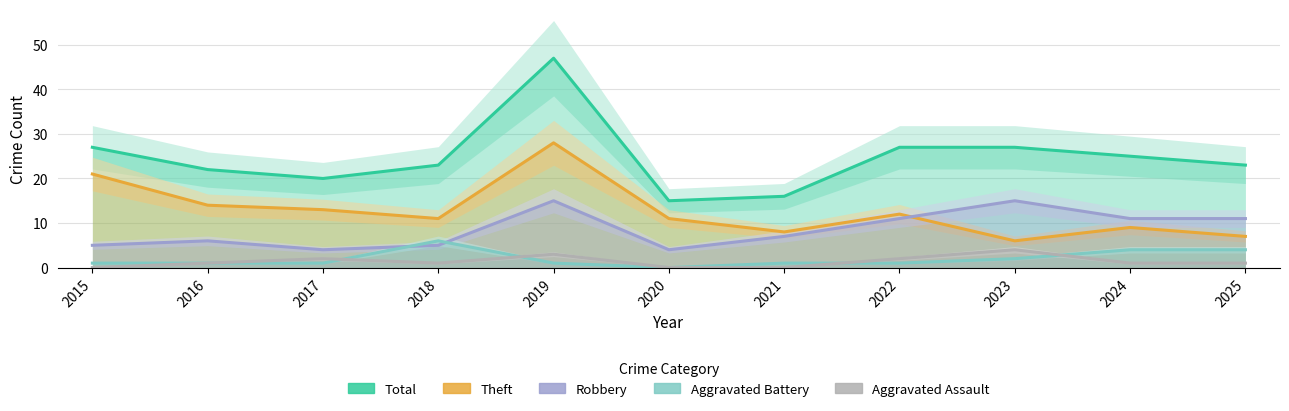

How many data points in Aggravated Assault are above 1?

4